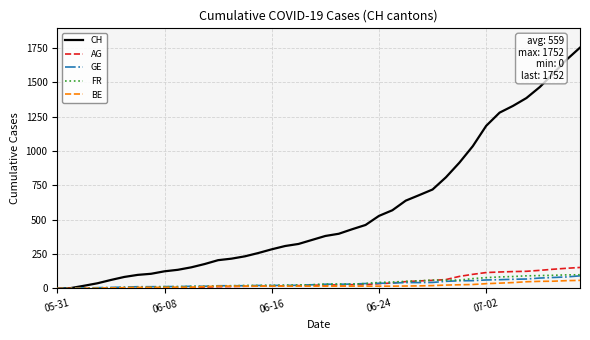

What are all the series names shown in the legend?

CH, AG, GE, FR, BE